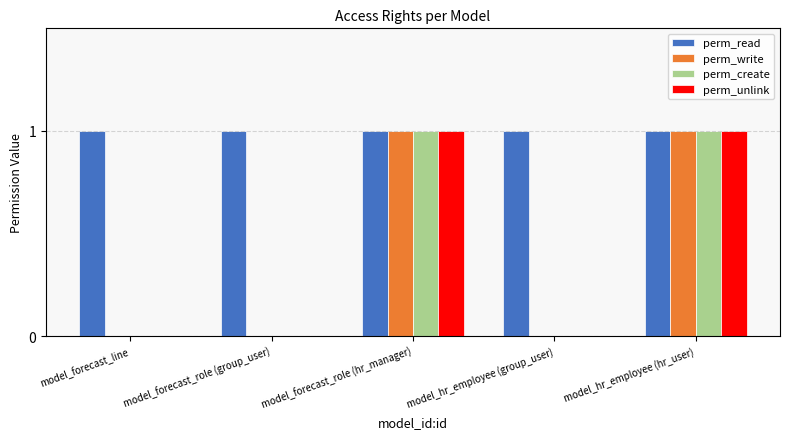

Does the chart contain stacked bars?

No